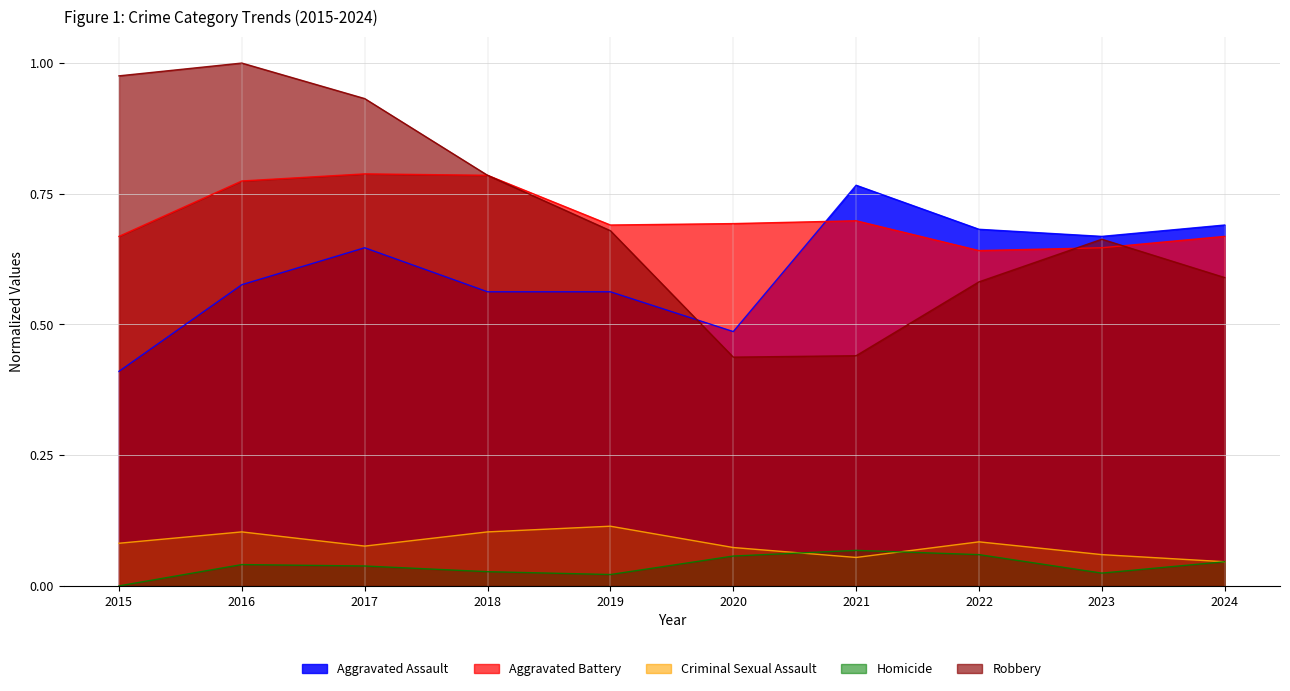

True or false: Robbery has more than 0 points higher than both neighbors.

True